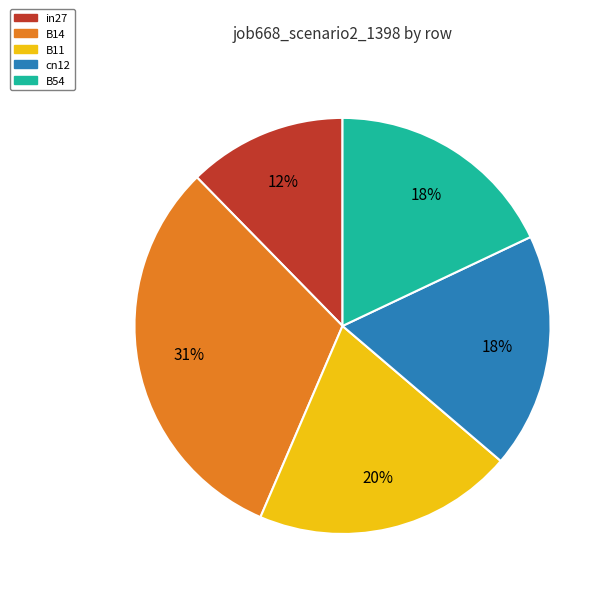

Which category has the biggest portion of the pie?

B14